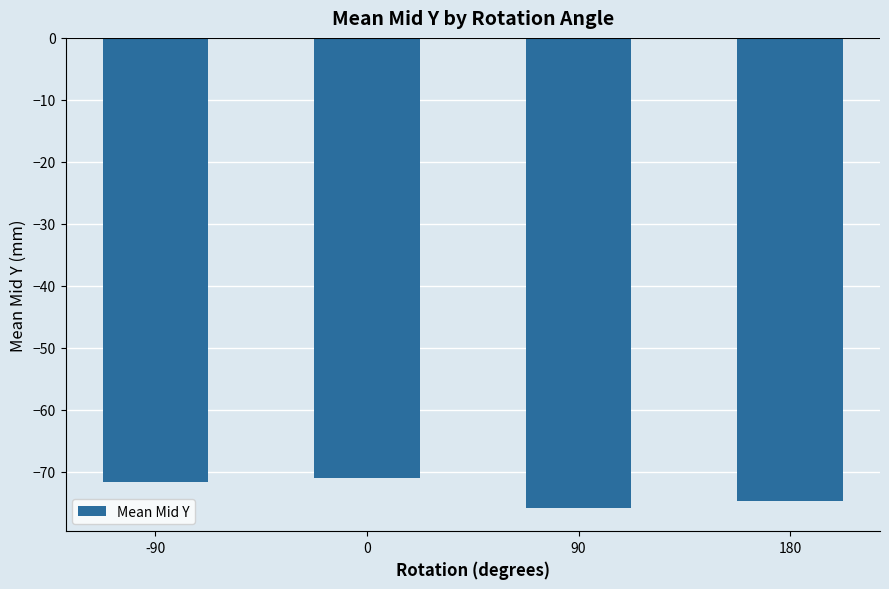

Is it true that the value at 180 is -74.7?

True